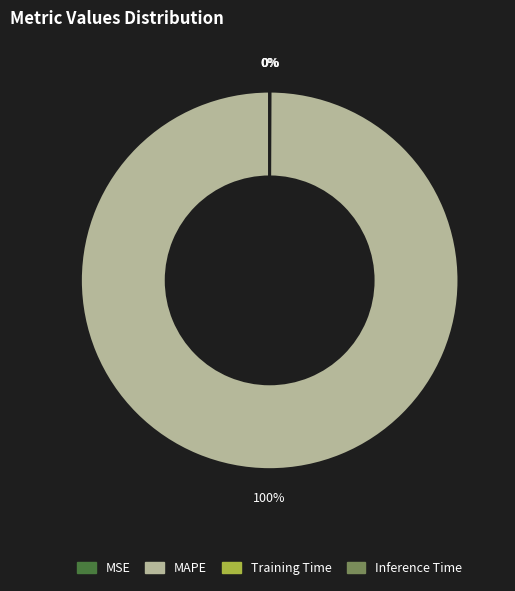

To the nearest percent, what is the average slice percentage?

25%